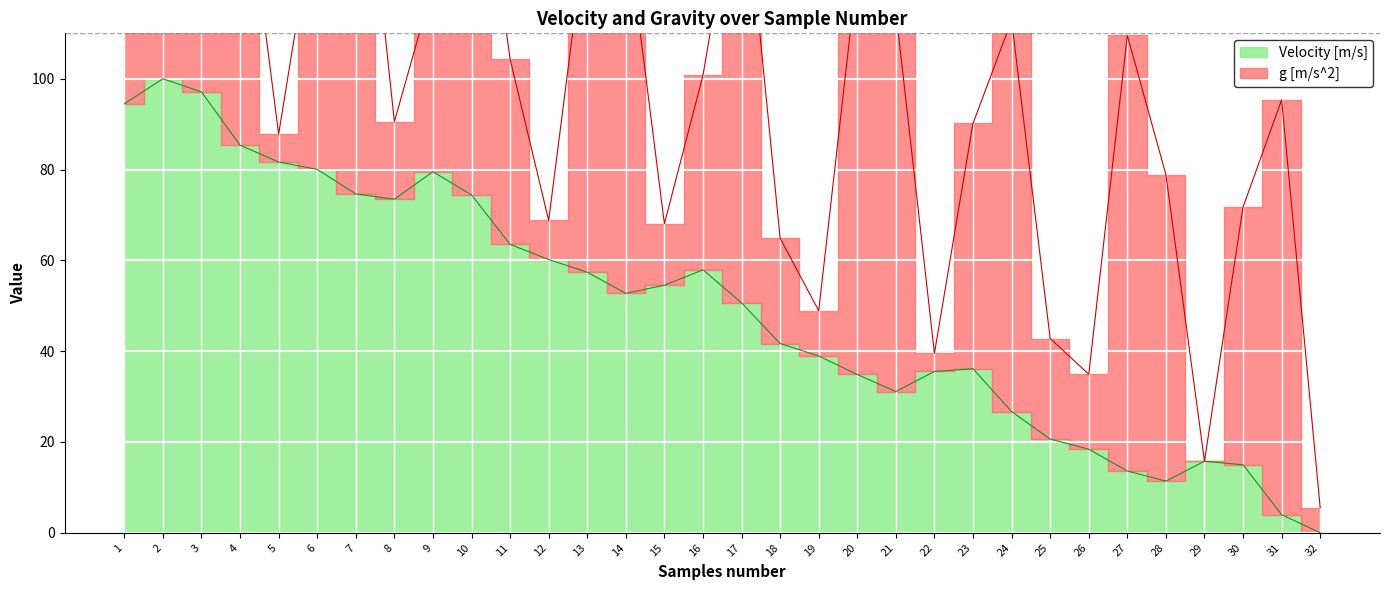

How many data points are less than 52?

16